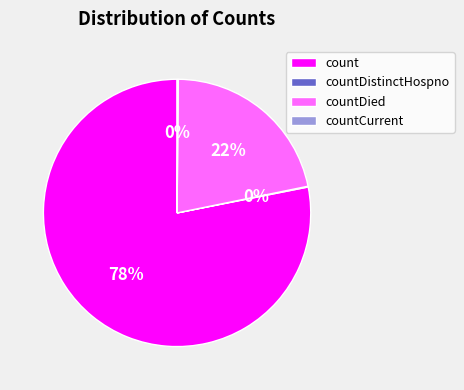

What percentage is the count slice, to the nearest percent?

78%